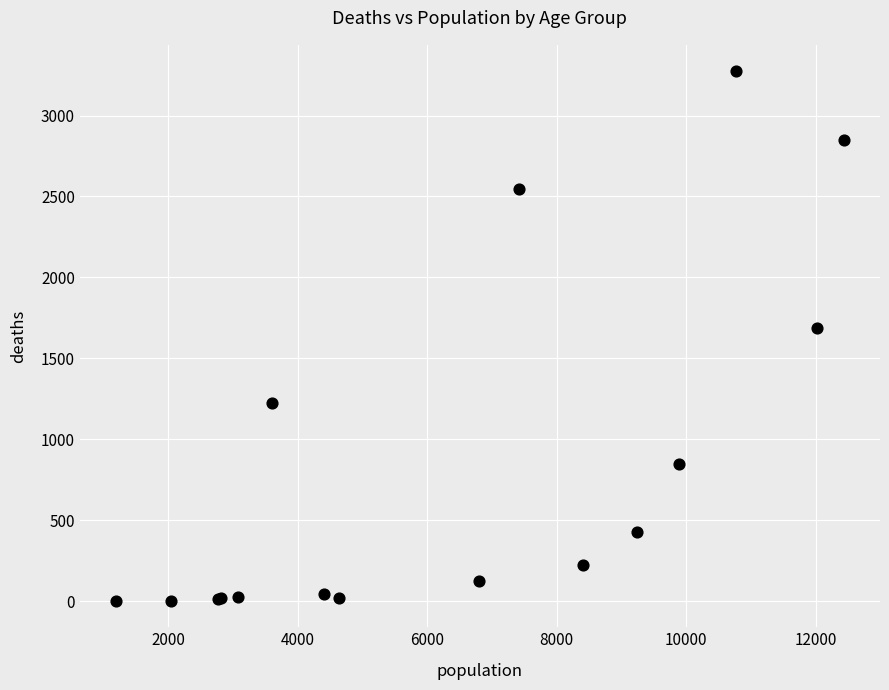

What Y value in the scatter plot is closest to 1638?

1690